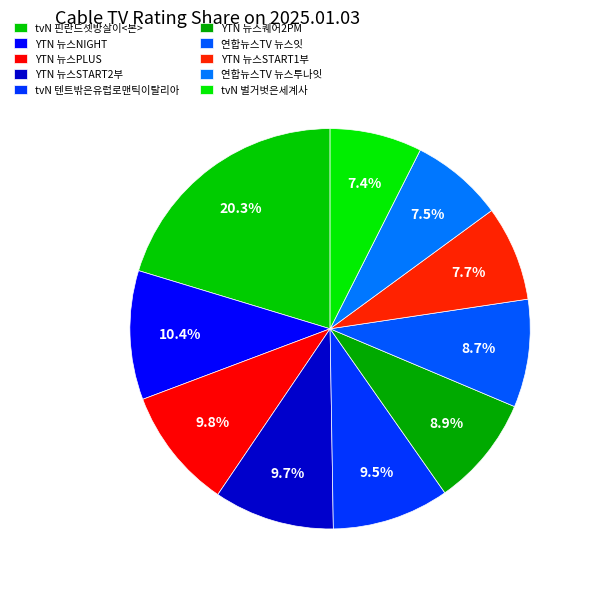

Count the number of slices in the pie.

10